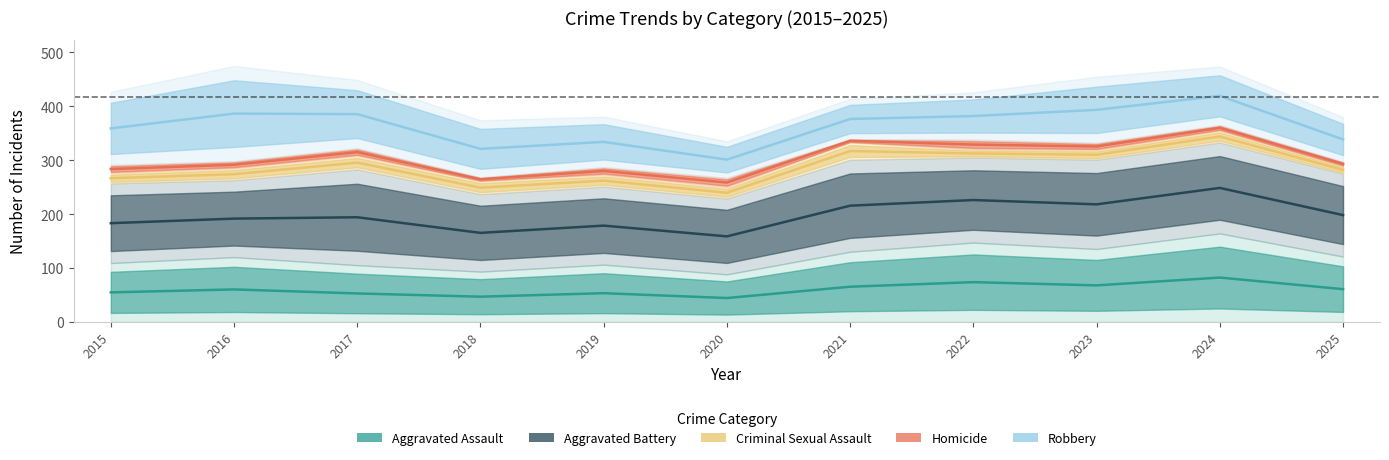

How many lines are shown in the chart?

5